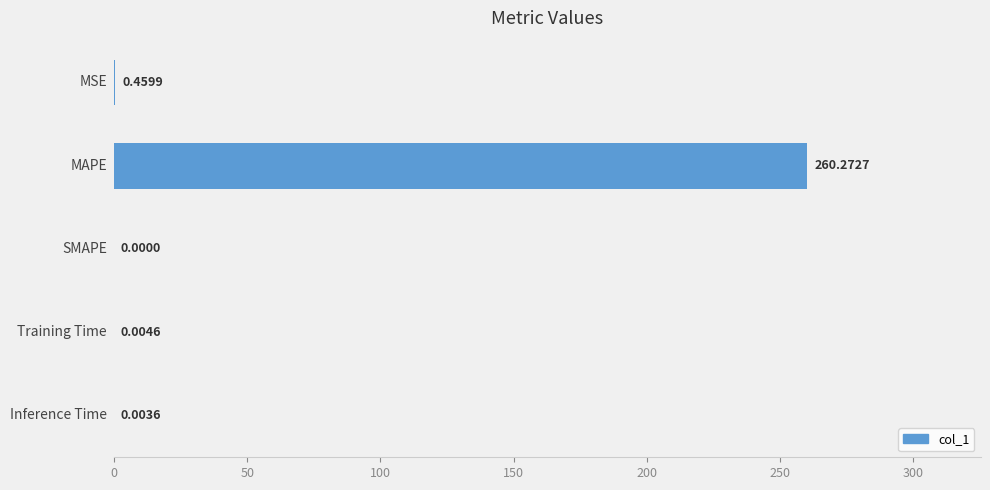

What is the sum of all values?

260.7